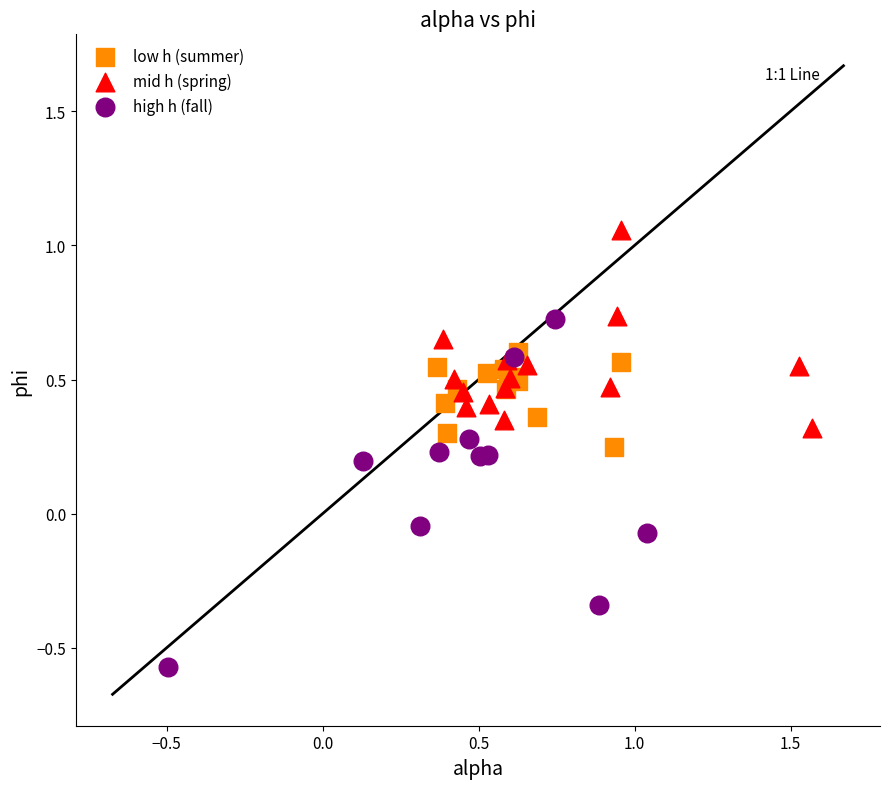

Which series contains the lowest Y value?

high h (fall)